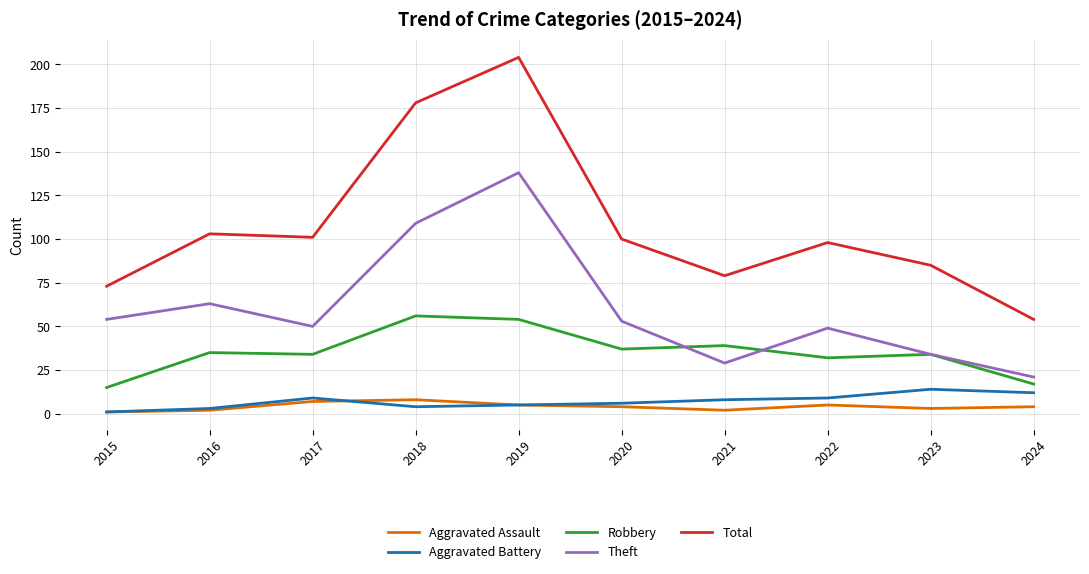

True or false: Aggravated Assault and Total cross at least once.

False